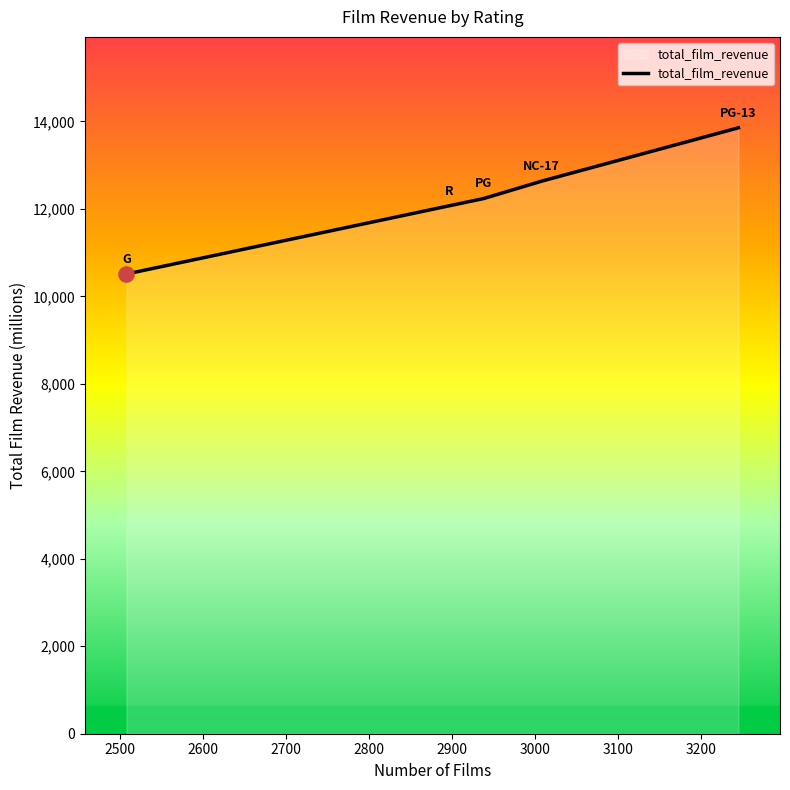

True or false: the data has more than 2 interior local peaks.

False